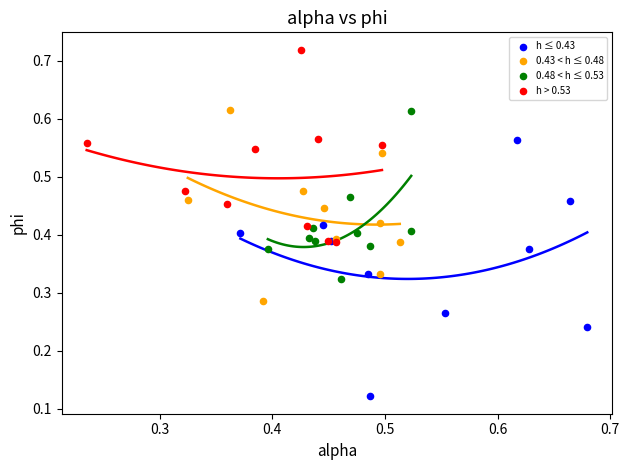

Which series has the widest spread of Y values?

h ≤ 0.43